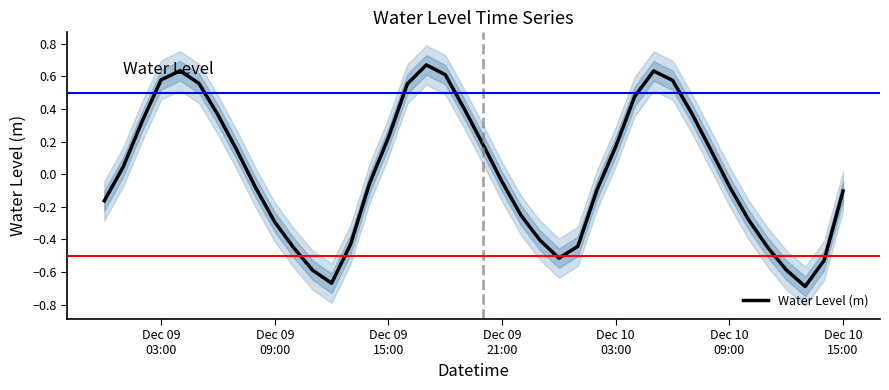

How many data points are less than 0?

21